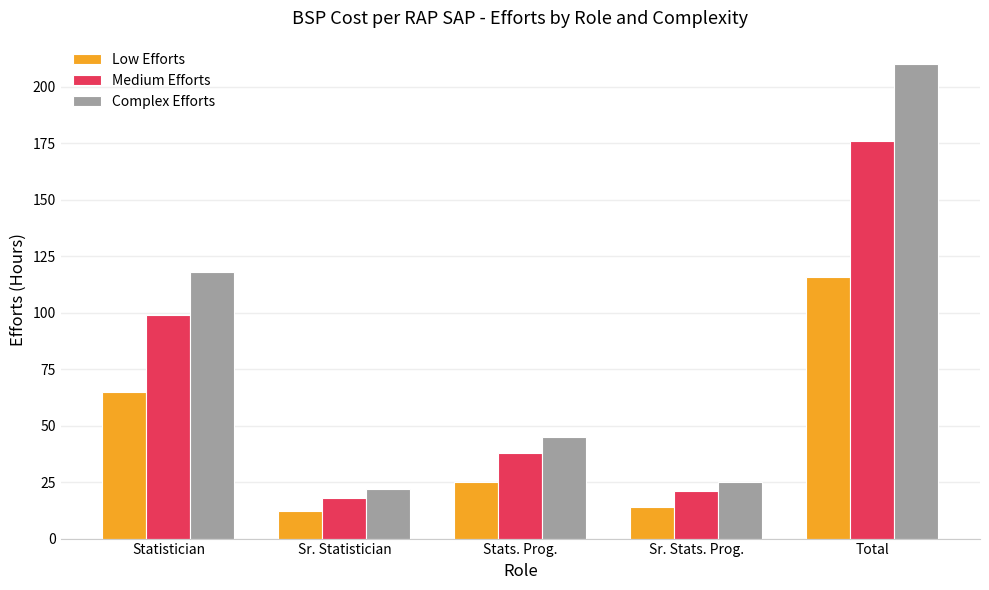

List the labels in order of Low Efforts value, smallest first.

Sr. Statistician, Sr. Stats. Prog., Stats. Prog., Statistician, Total